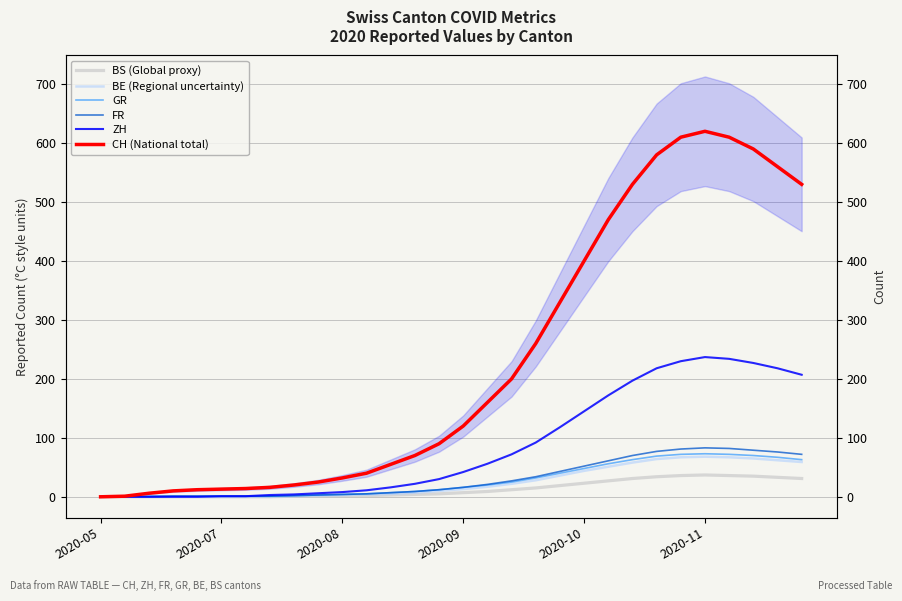

How many values in the FR series exceed 16?

14